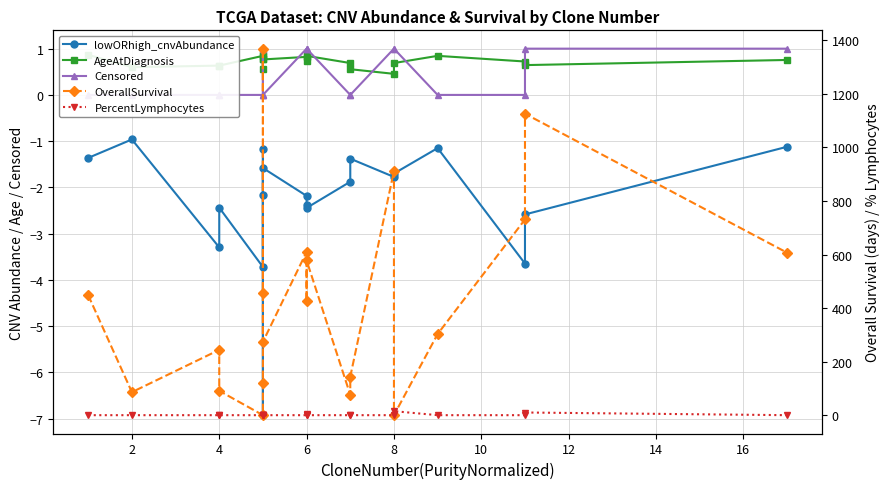

At 10, list the series in order from largest to smallest.

OverallSurvival, AgeAtDiagnosis, Censored, PercentLymphocytes, lowORhigh_cnvAbundance